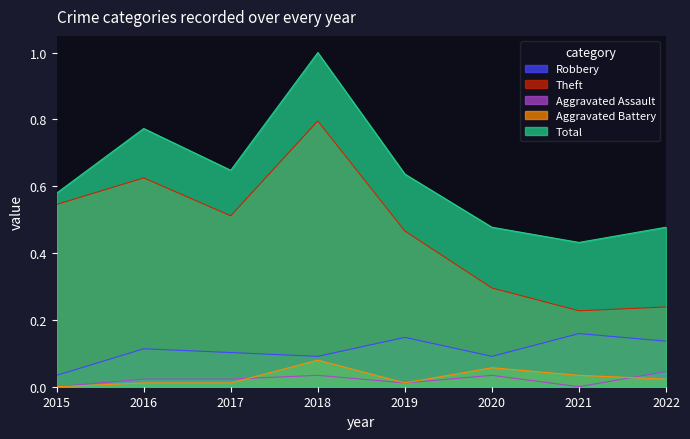

Rank the series by their maximum value, from lowest to highest.

Aggravated Assault, Aggravated Battery, Robbery, Theft, Total